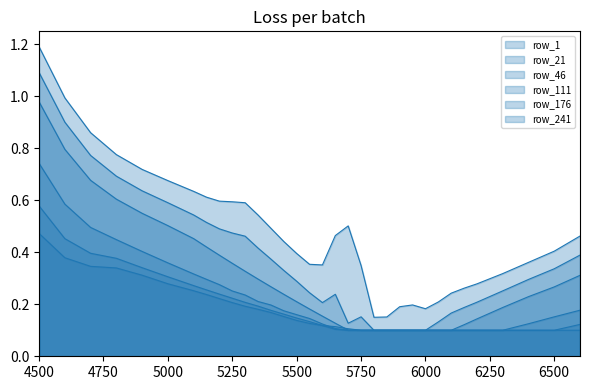

At 5850, list the series in order from smallest to largest.

row_21, row_46, row_111, row_176, row_241, row_1